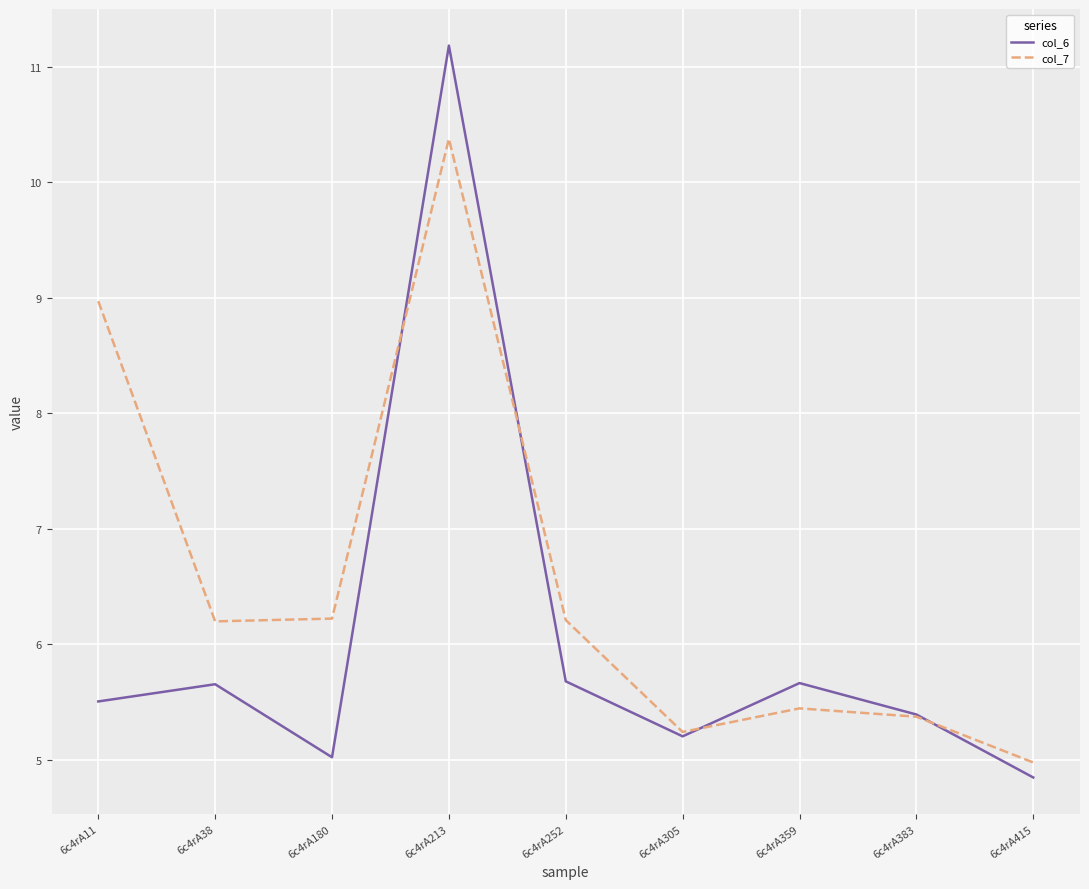

What is the average value of the col_6 series?

6.0